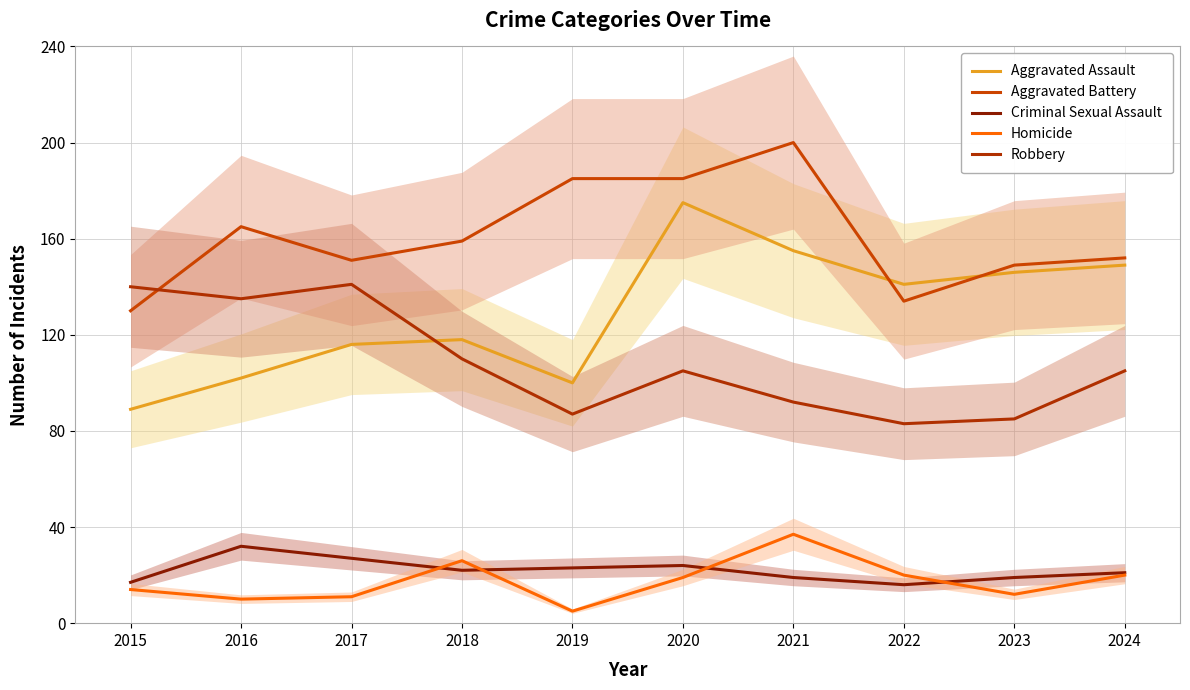

Reading right to left, list all the values displayed in this chart.

Aggravated Assault: 149	146	141	155	175	100	118	116	102	89
Aggravated Battery: 152	149	134	200	185	185	159	151	165	130
Criminal Sexual Assault: 21	19	16	19	24	23	22	27	32	17
Homicide: 20	12	20	37	19	5	26	11	10	14
Robbery: 105	85	83	92	105	87	110	141	135	140